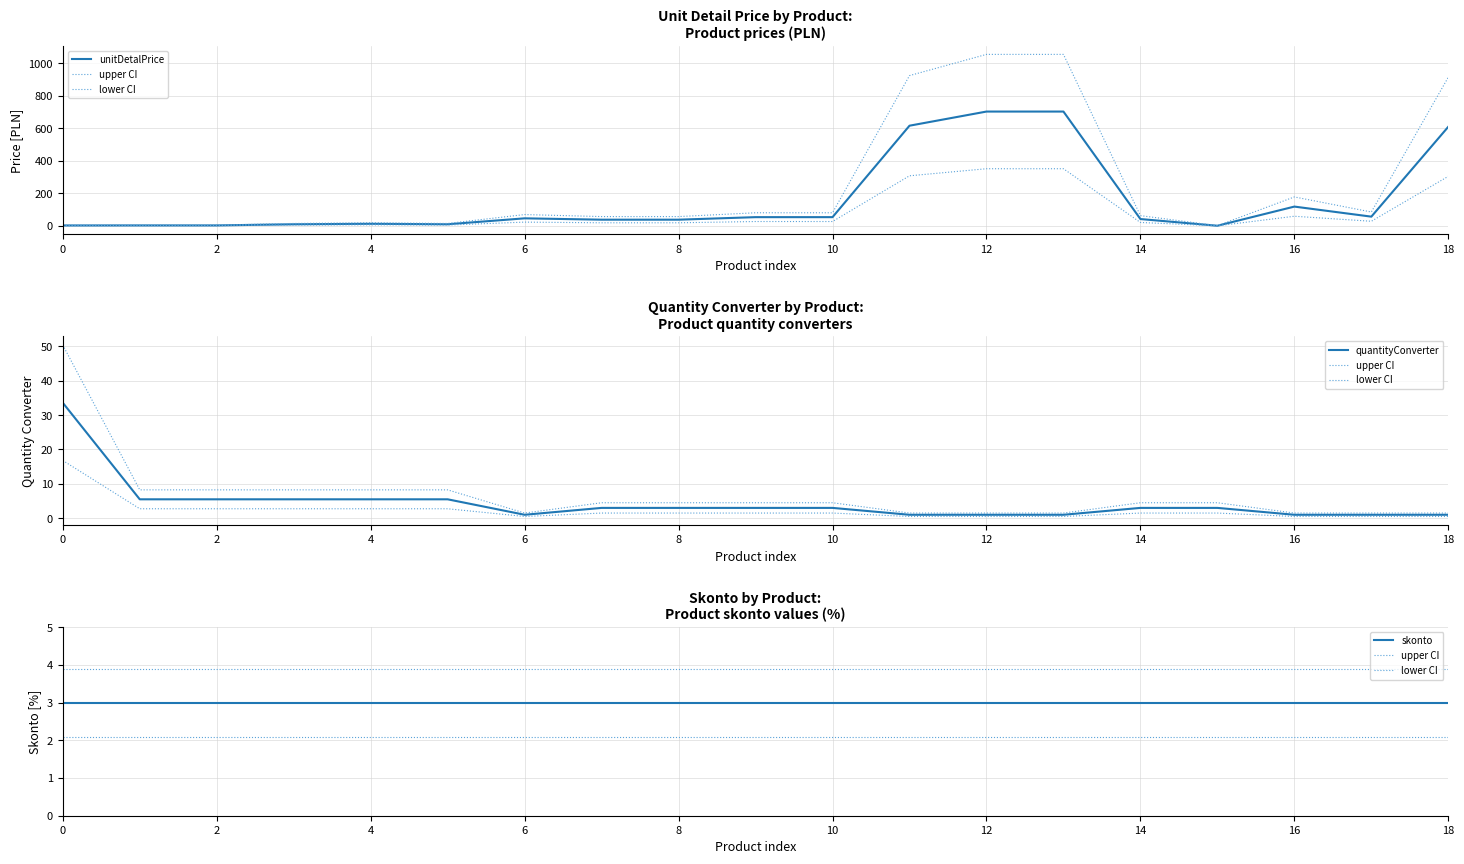

Between 18 and 13, which is larger?

13